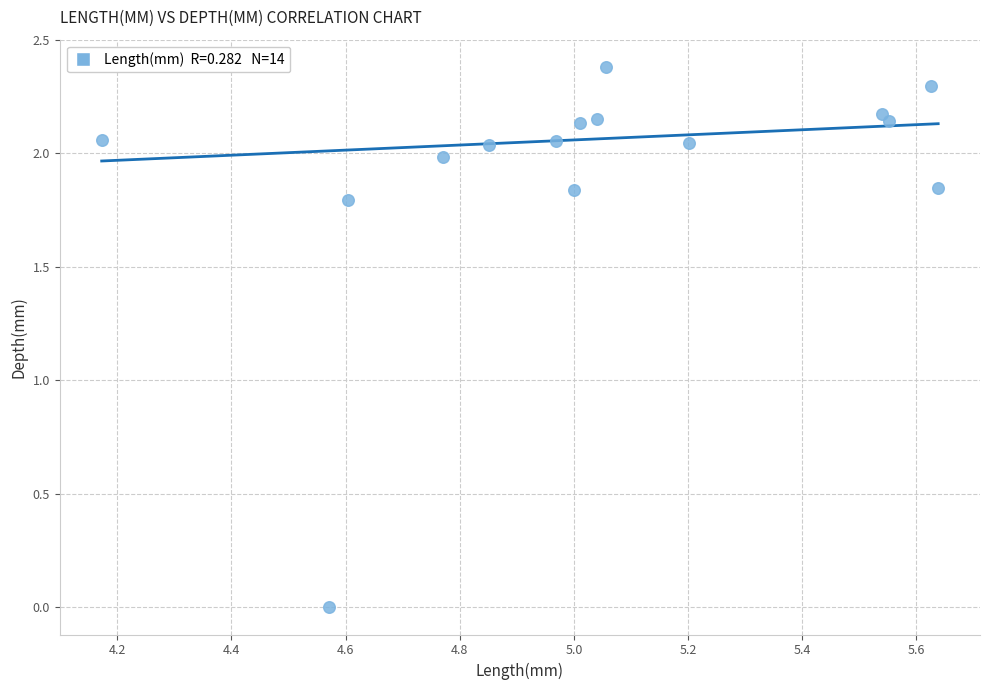

What is the range of X values (max minus min)?

1.5